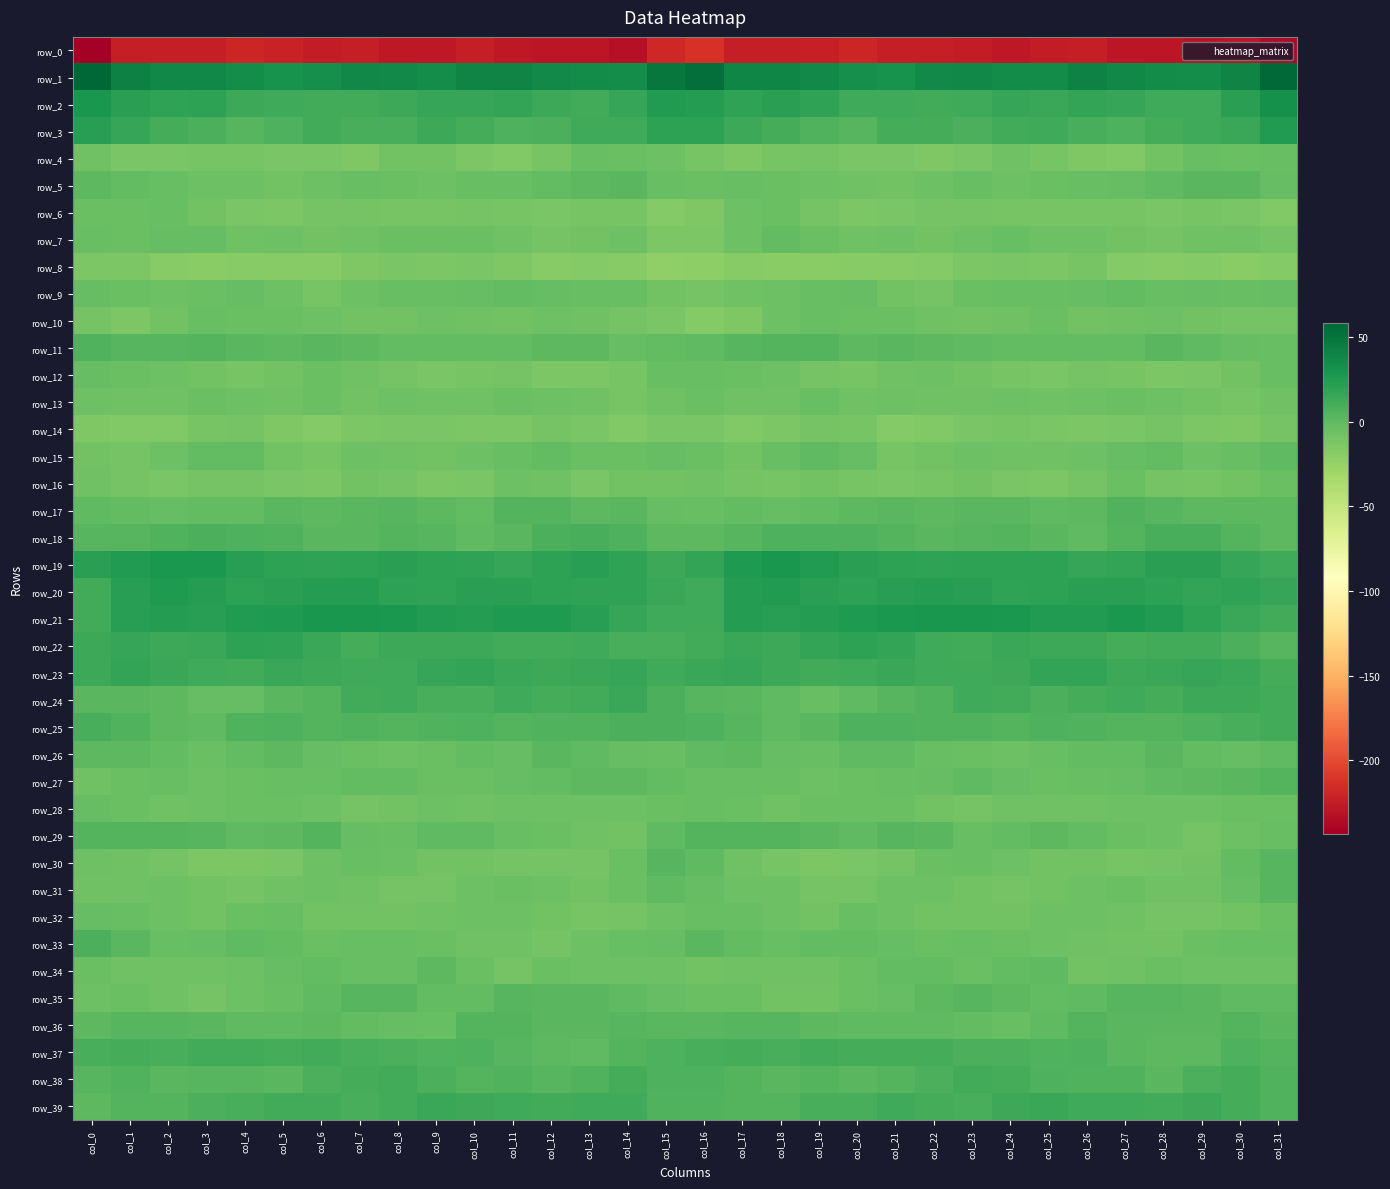

Which series changed the most between col_14 and col_27?

row_4